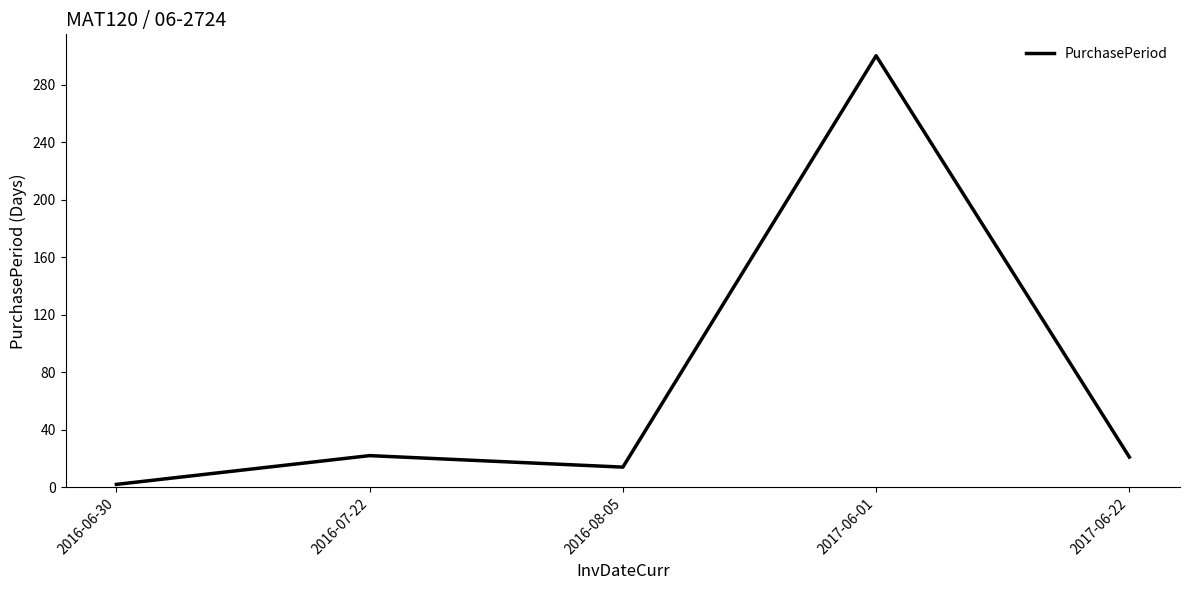

Is this an area chart (filled region under the line)?

No